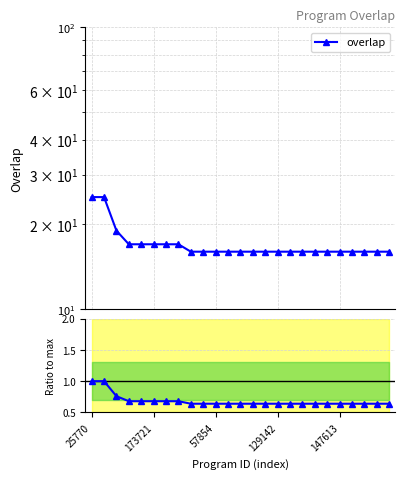

What is the average value of the ratio to max series?

0.7